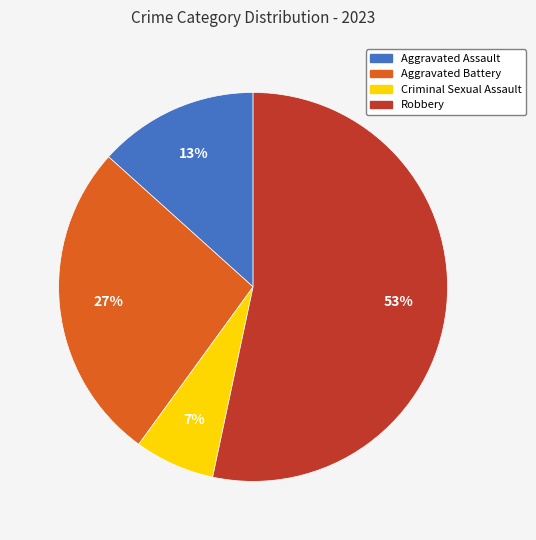

Rank the categories by value from lowest to highest.

Criminal Sexual Assault, Aggravated Assault, Aggravated Battery, Robbery